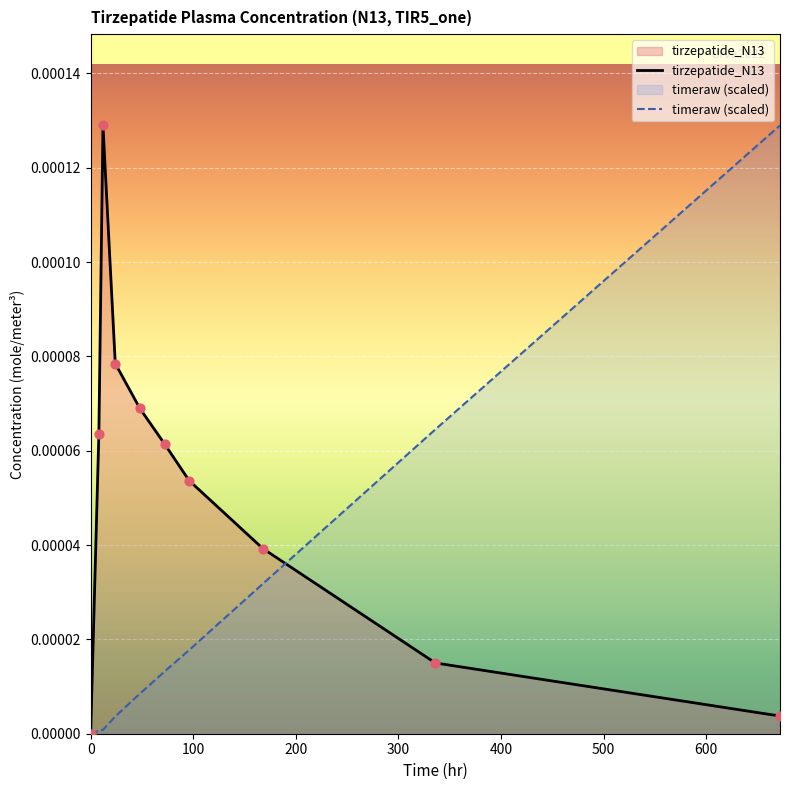

List the series in order of their overall mean, highest first.

tirzepatide_N13, timeraw (scaled)